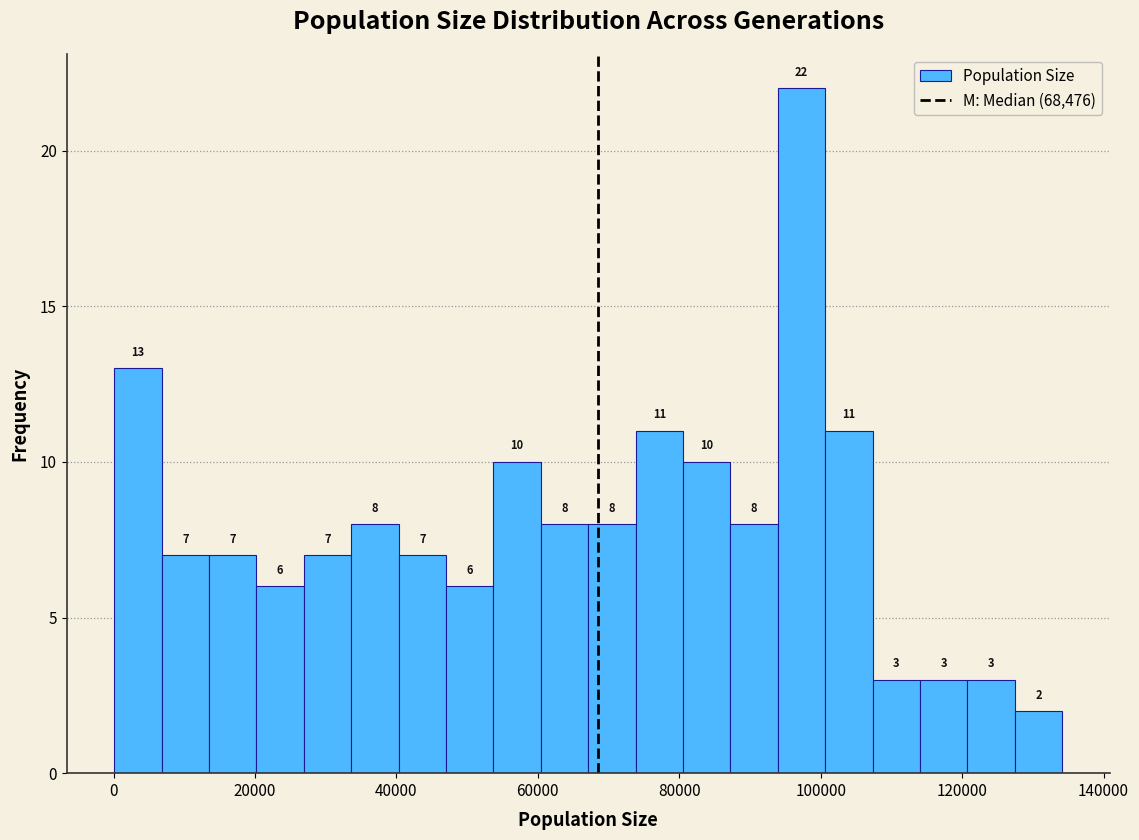

Read against the x-axis, roughly where is the centre of the tallest bar?

98000